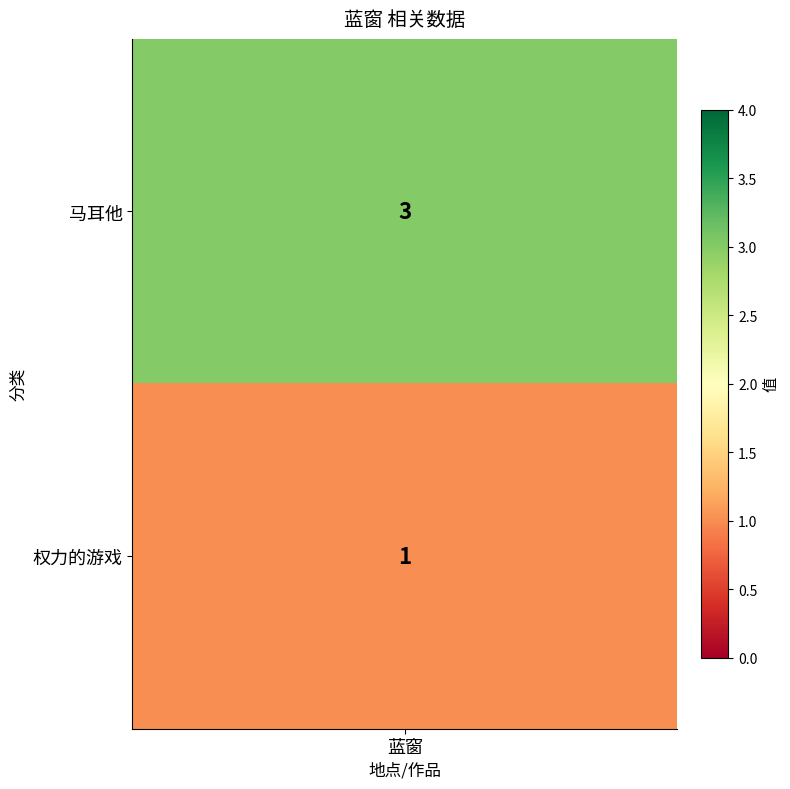

What is the minimum value shown in the chart?

1